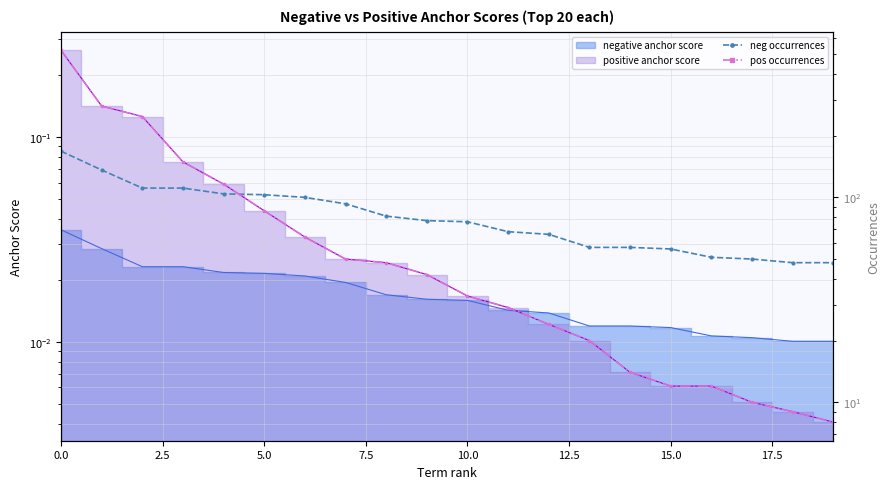

The value of pos occurrences at 2.5 is 98. True or false?

False